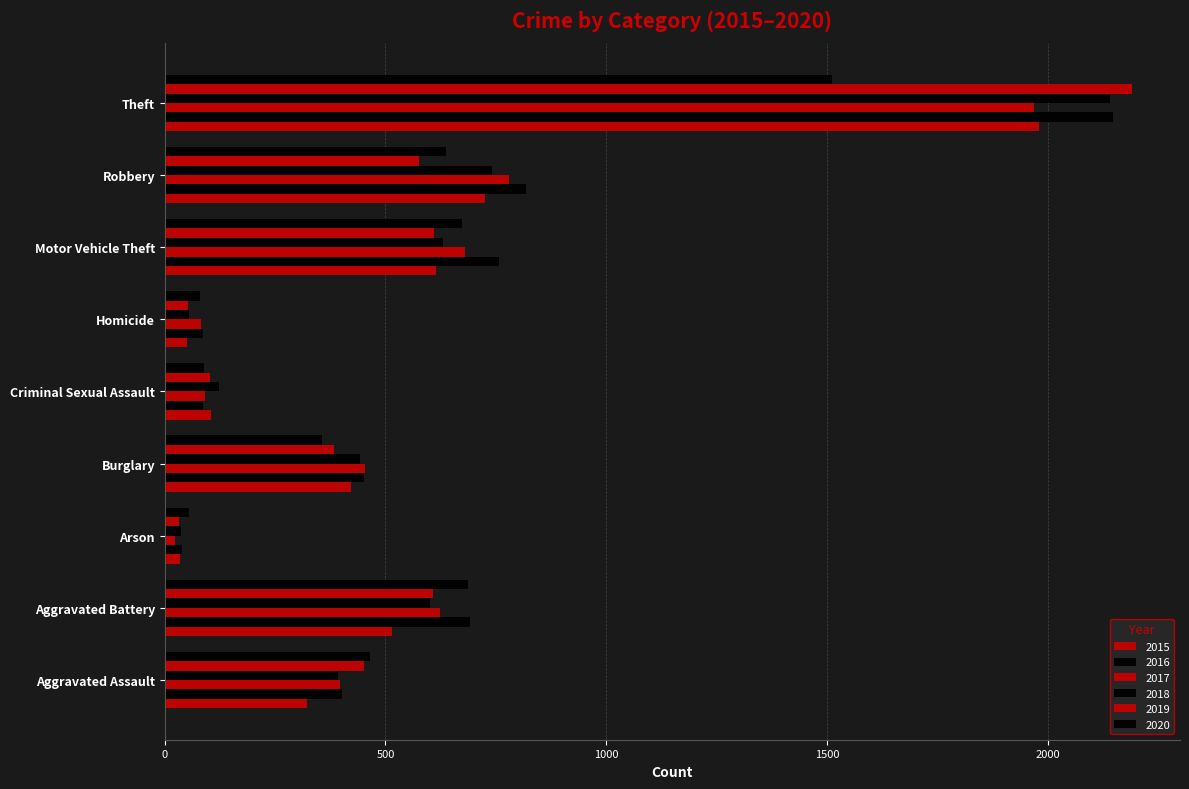

What position from the right is Aggravated Battery?

8